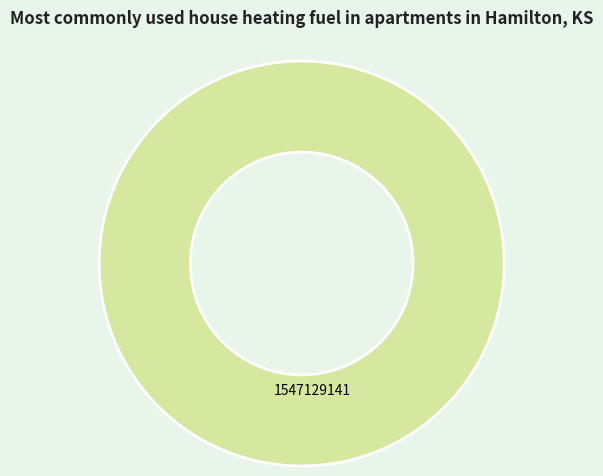

Does any single category account for the majority?

Yes